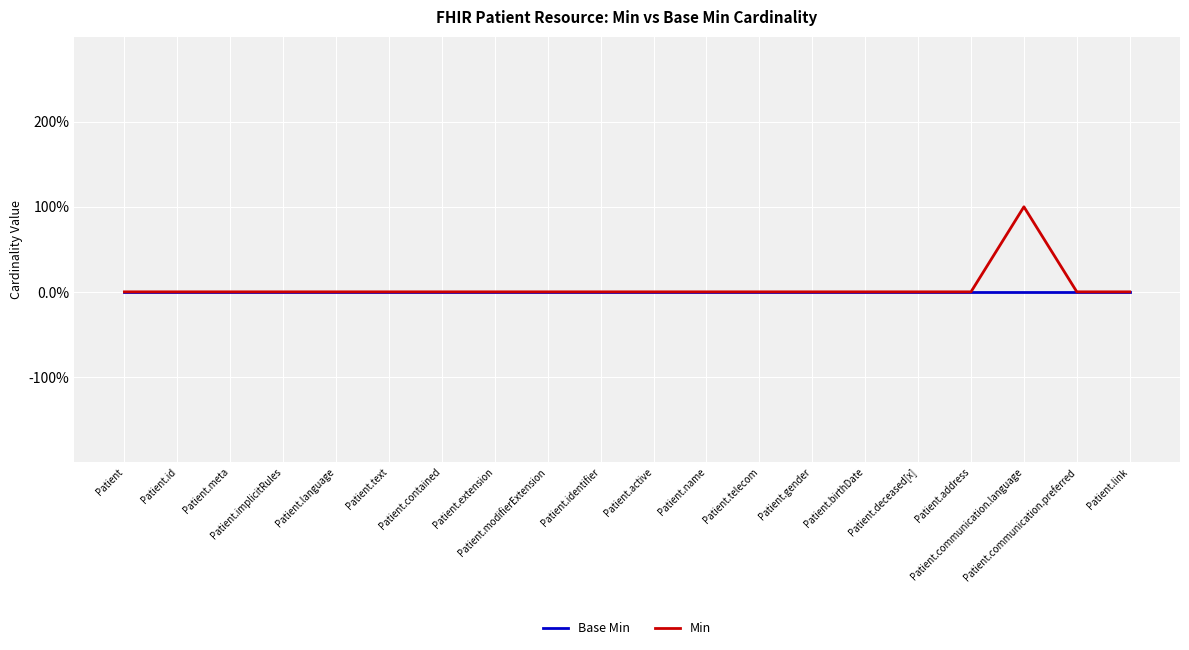

True or false: Min and Base Min cross at least once.

False